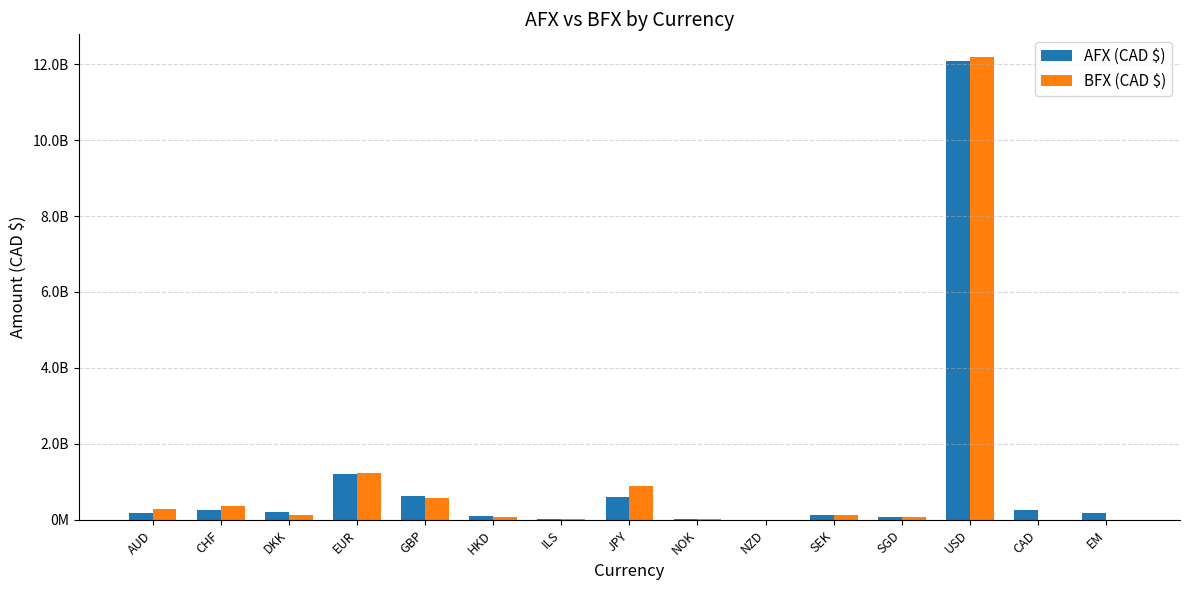

What is the label of the 8th bar from the left?

JPY